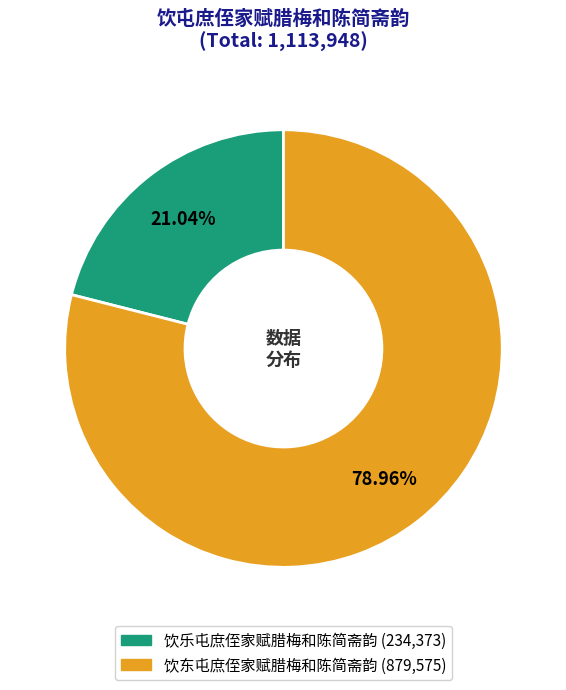

Which slice represents more than half of the pie?

饮东屯庶侄家赋腊梅和陈简斋韵